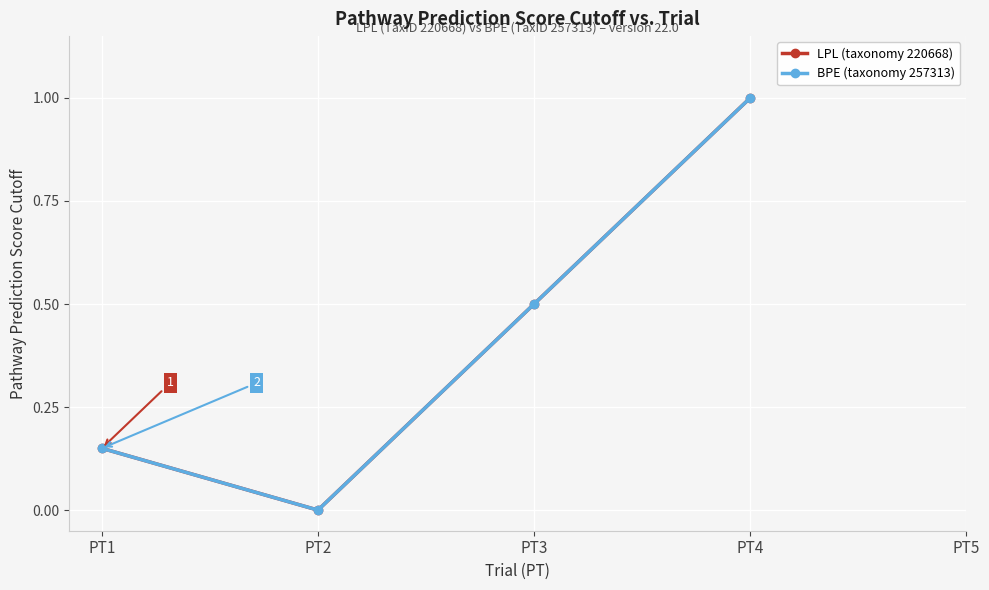

Which has a higher value, PT1 or PT3?

PT3